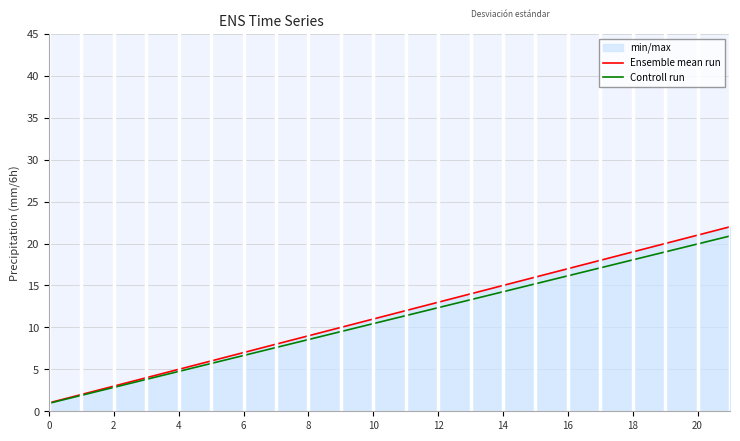

What is the difference between the Controll run values at 18 and 21?

2.8